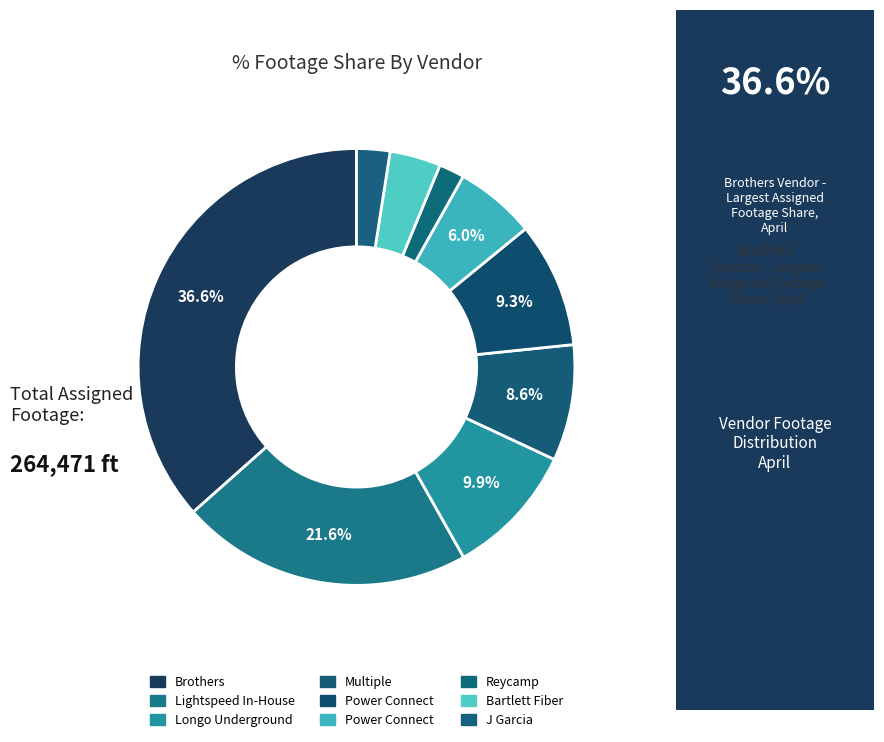

Count the number of slices in the pie.

9